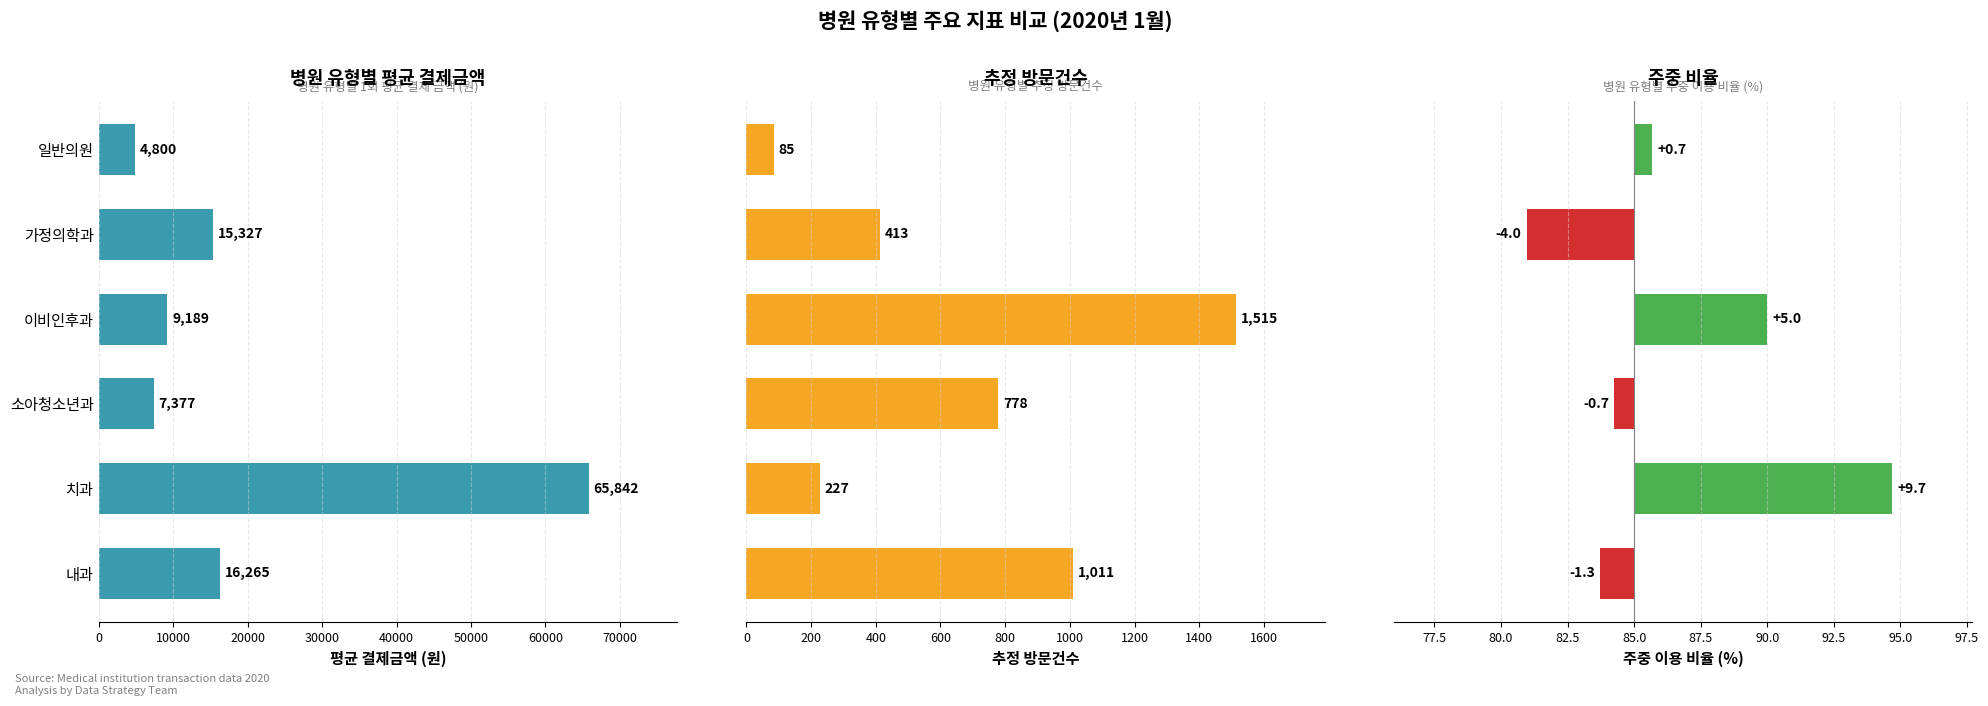

The value of AVG_AMT at 내과 is 10640. True or false?

False